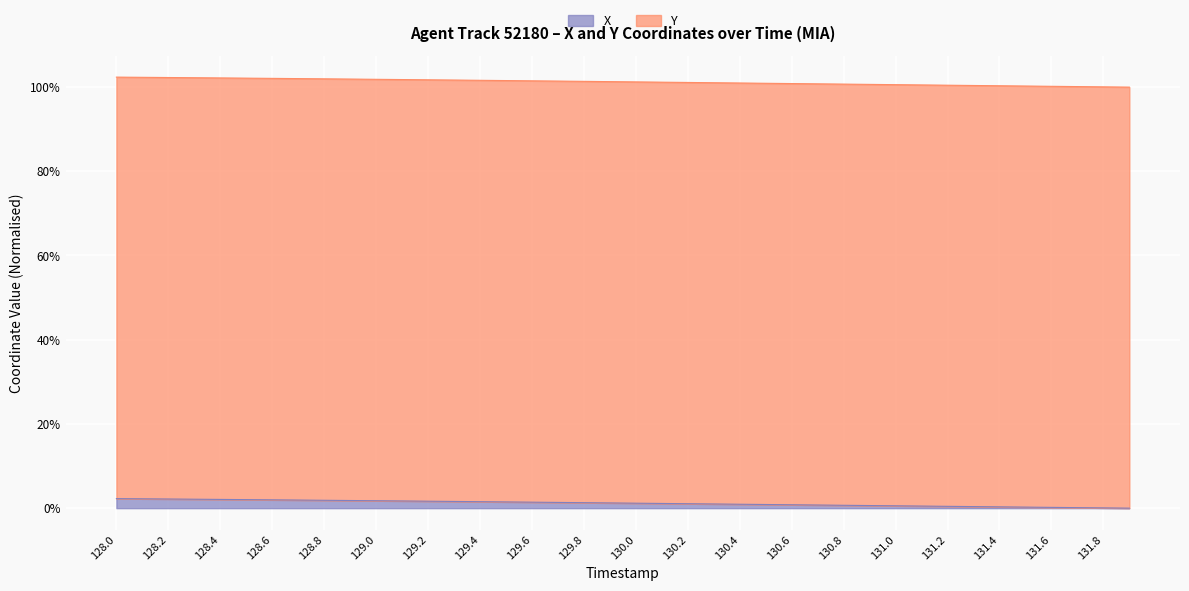

What are all the series names shown in the legend?

X, Y